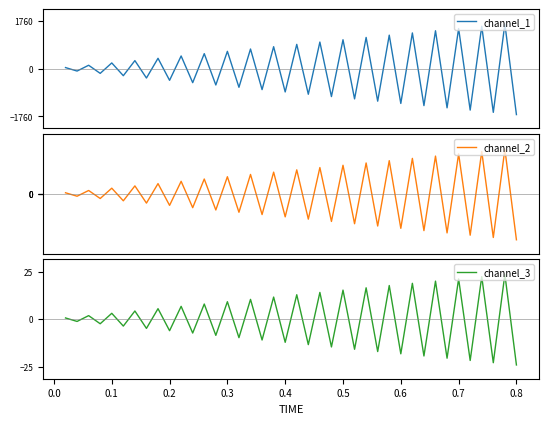

What is the difference between the maximum and minimum values in the channel_1 series?

3343.3